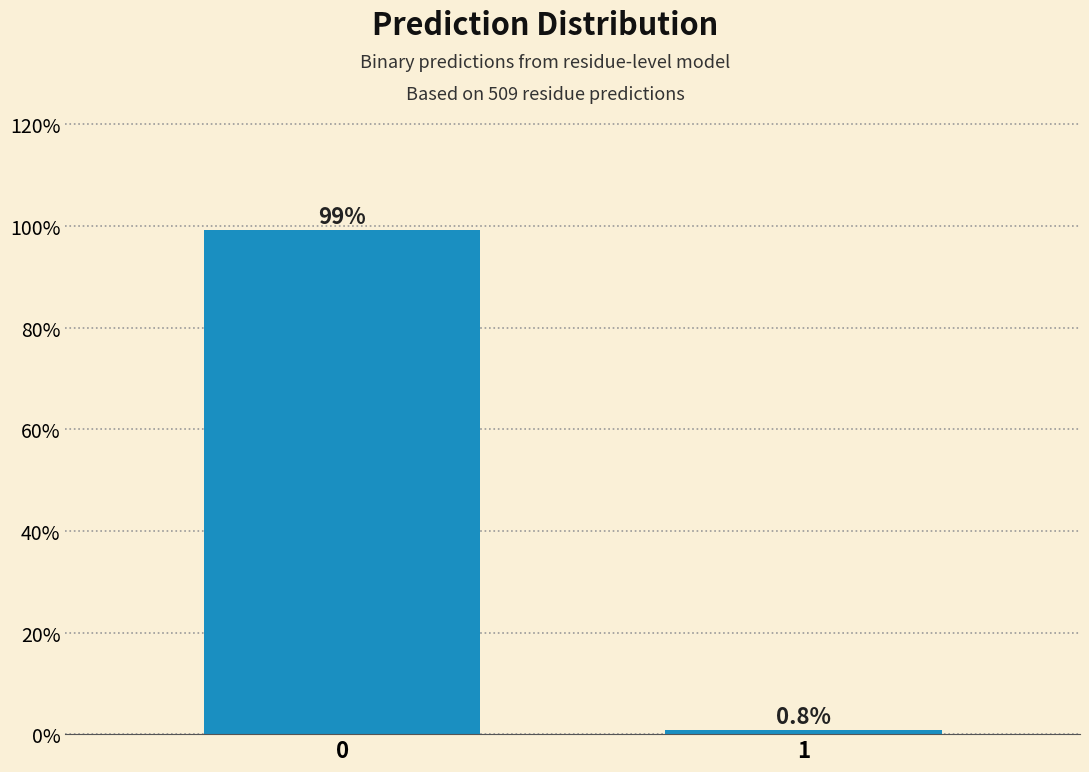

Reading right to left, list all the values displayed in this chart.

0.8	99.2